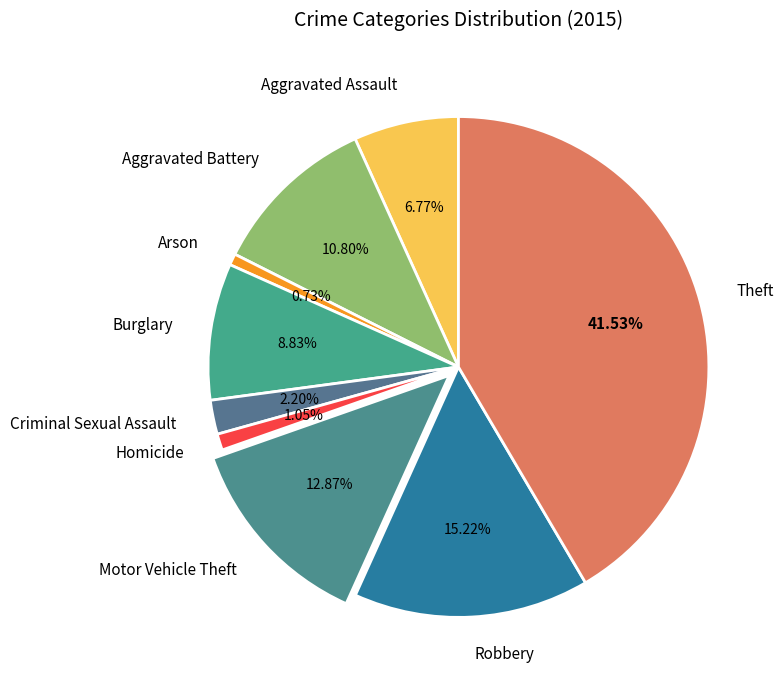

Count the number of slices in the pie.

9